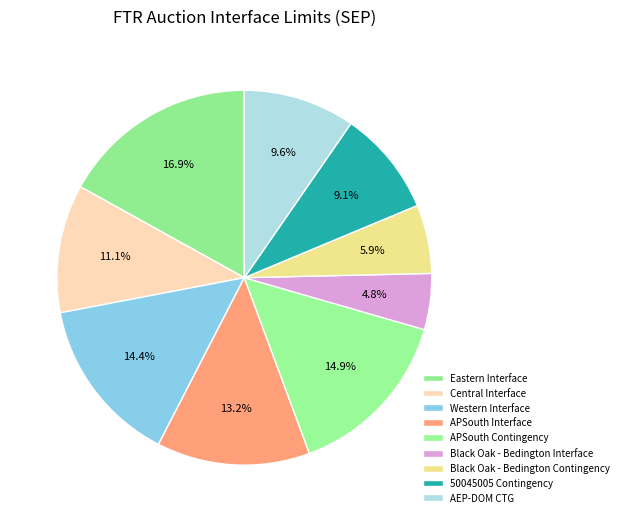

How much of the chart is everything except APSouth Contingency?

85.1%